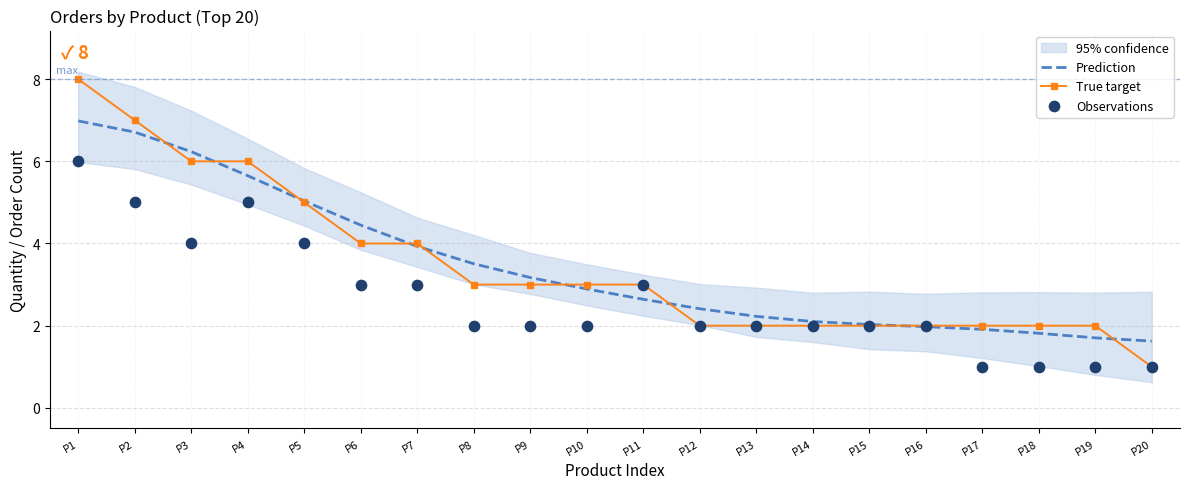

Is the value of True target at P8 greater than the value of Prediction at P9?

No